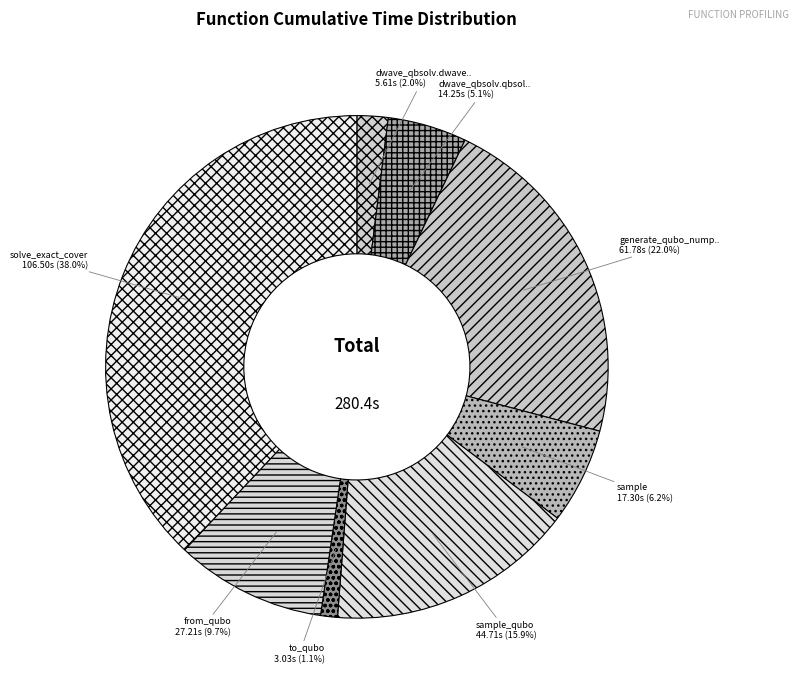

Does any single category account for the majority?

No